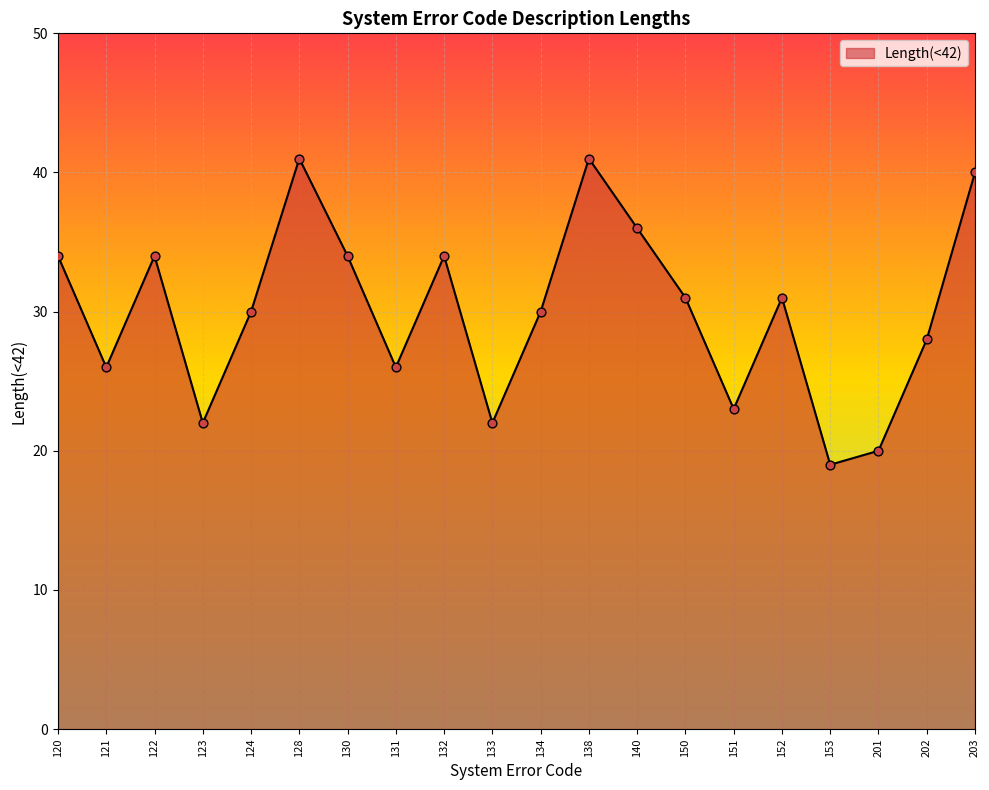

Which has a higher value, 133 or 152?

152